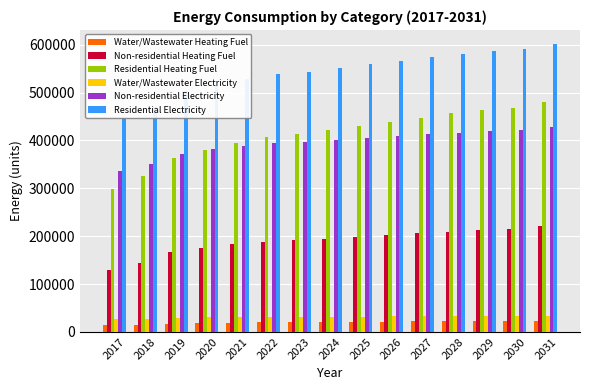

Where does the Non-residential Electricity series first go above 401135?

2024